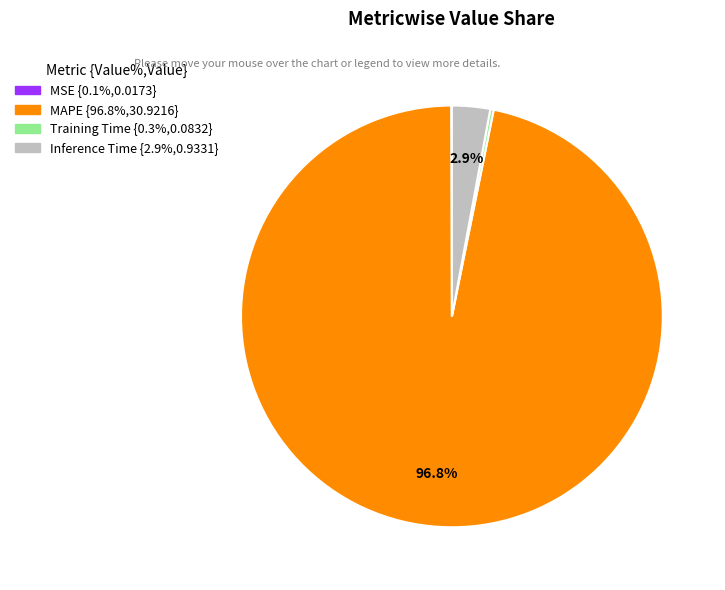

Which slice represents more than half of the pie?

MAPE